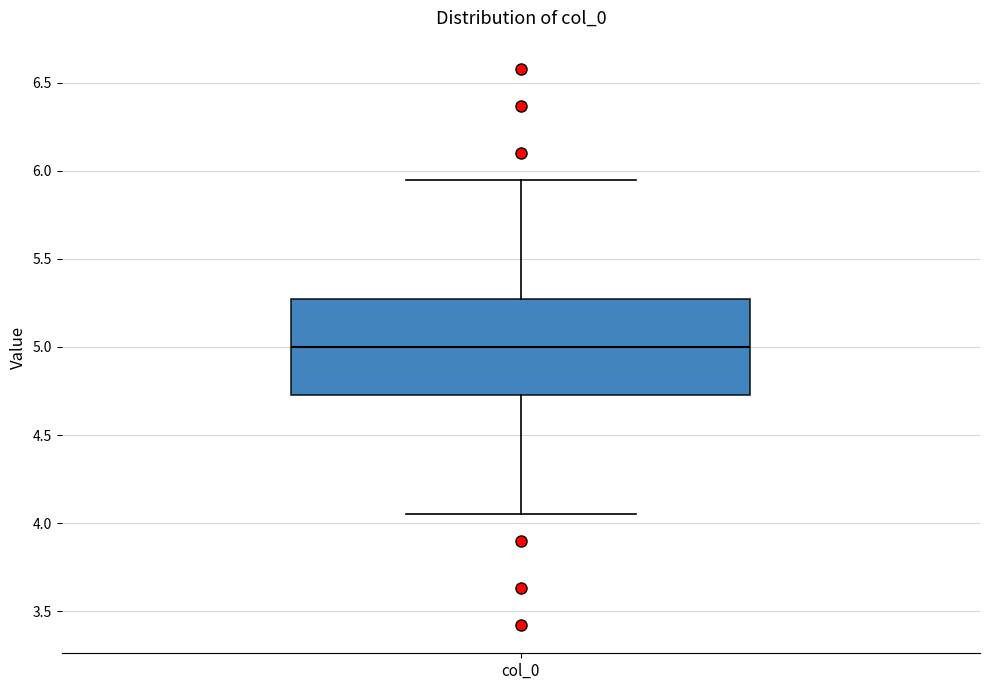

Where does the upper whisker of the box for col_0 end on the y-axis? The values are not printed on the chart, so give them approximately, as read against the axis.

5.95